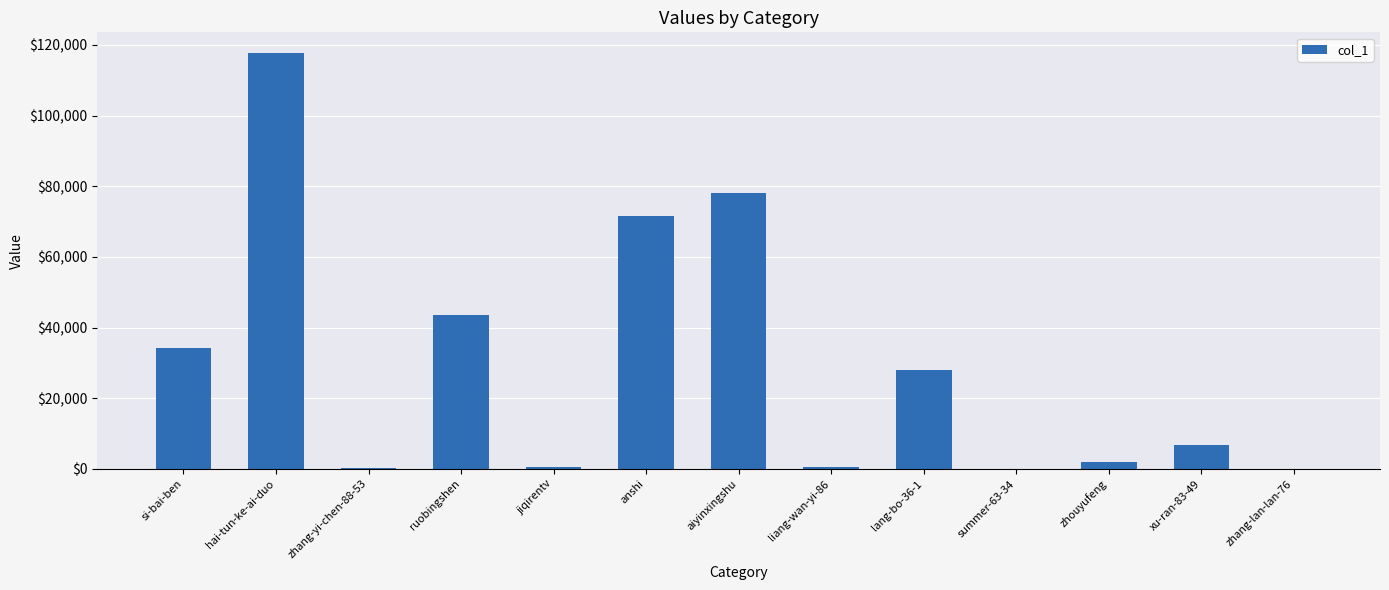

Are the bars grouped side by side (vs. stacked)?

No